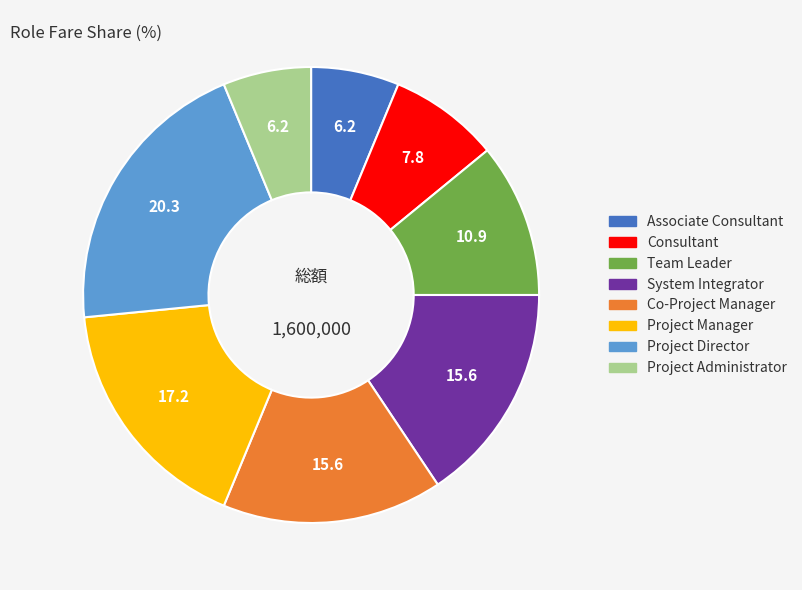

Approximately how many times larger is the value at Team Leader compared to Project Director?

0.5